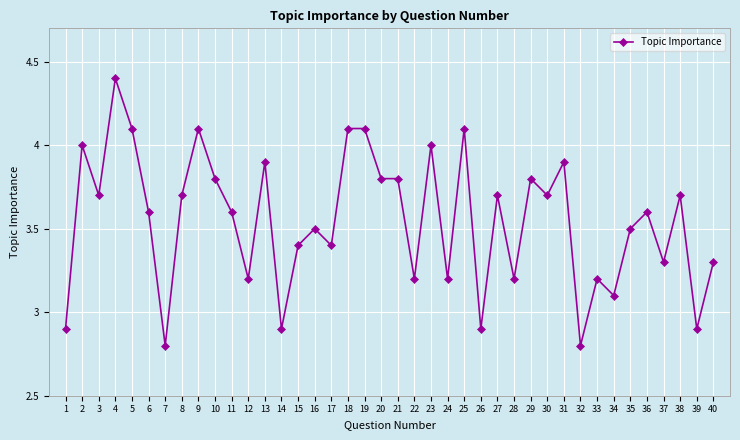

Reading left to right, extract all data points from this chart.

2.9	4.0	3.7	4.4	4.1	3.6	2.8	3.7	4.1	3.8	3.6	3.2	3.9	2.9	3.4	3.5	3.4	4.1	4.1	3.8	3.8	3.2	4.0	3.2	4.1	2.9	3.7	3.2	3.8	3.7	3.9	2.8	3.2	3.1	3.5	3.6	3.3	3.7	2.9	3.3